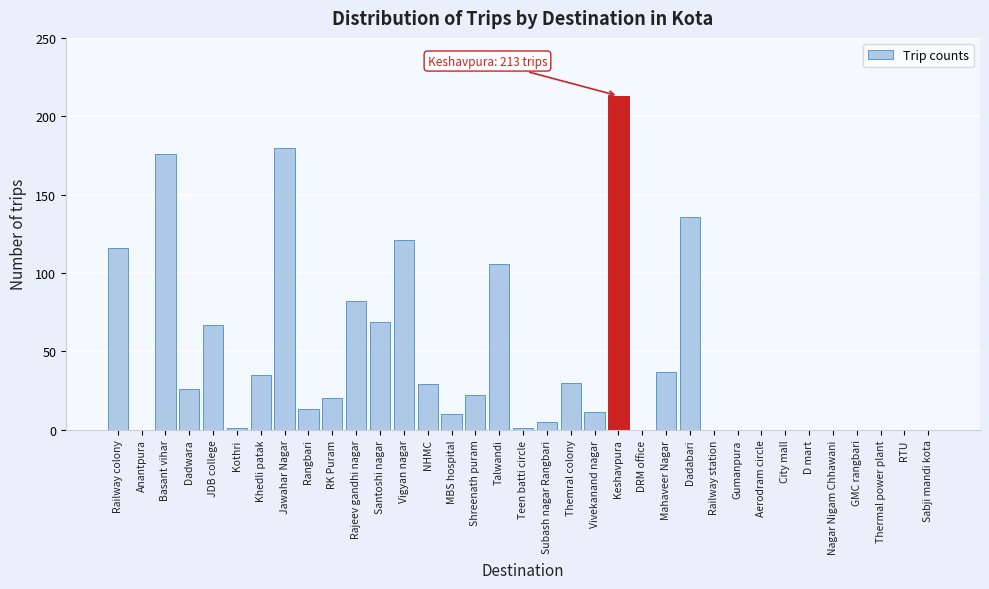

Which has a higher value, Kothri or Rajeev gandhi nagar?

Rajeev gandhi nagar